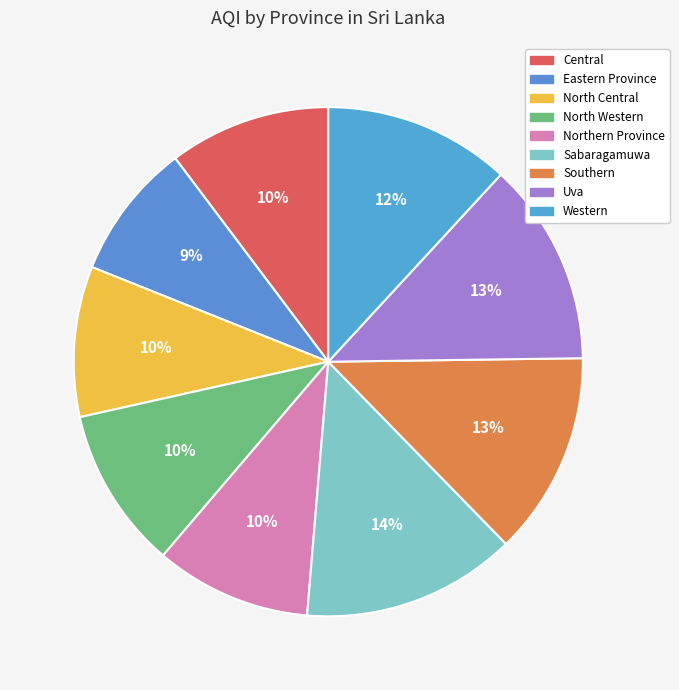

Is there a majority slice in this chart?

No